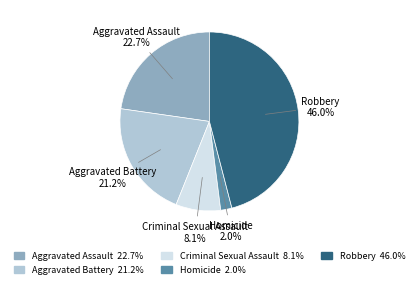

Does any single category account for the majority?

No